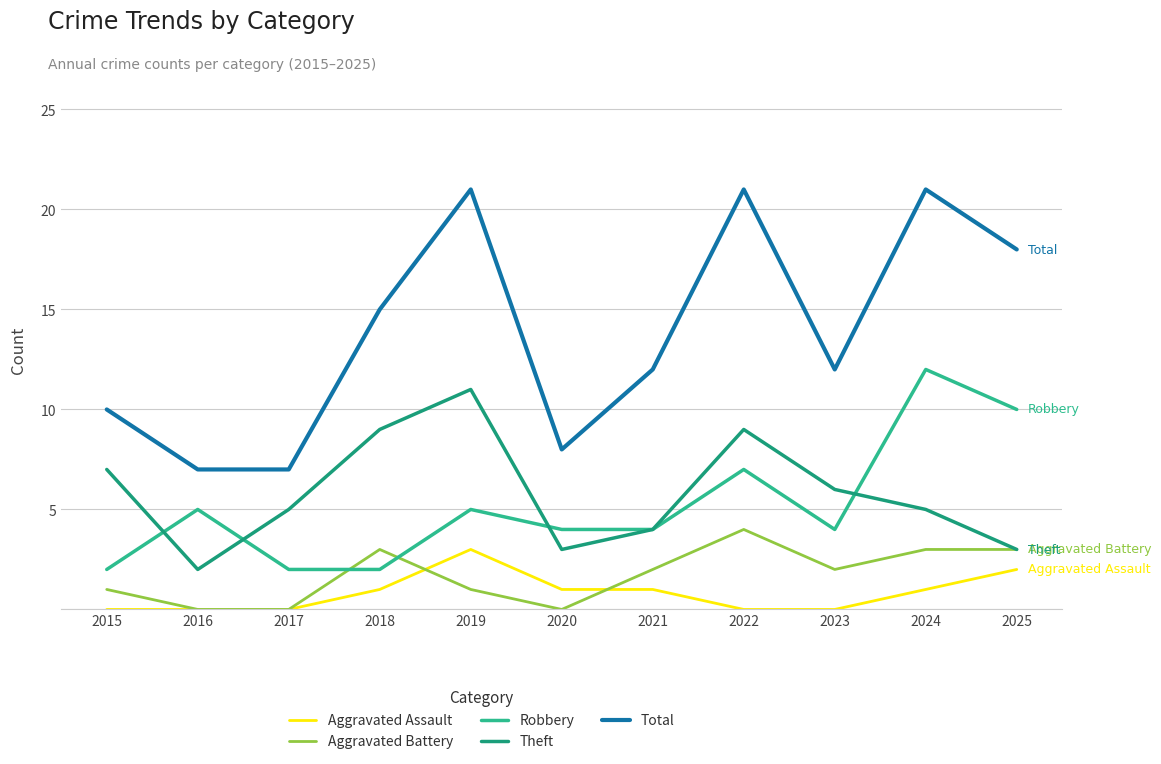

What is the greatest value displayed?

21